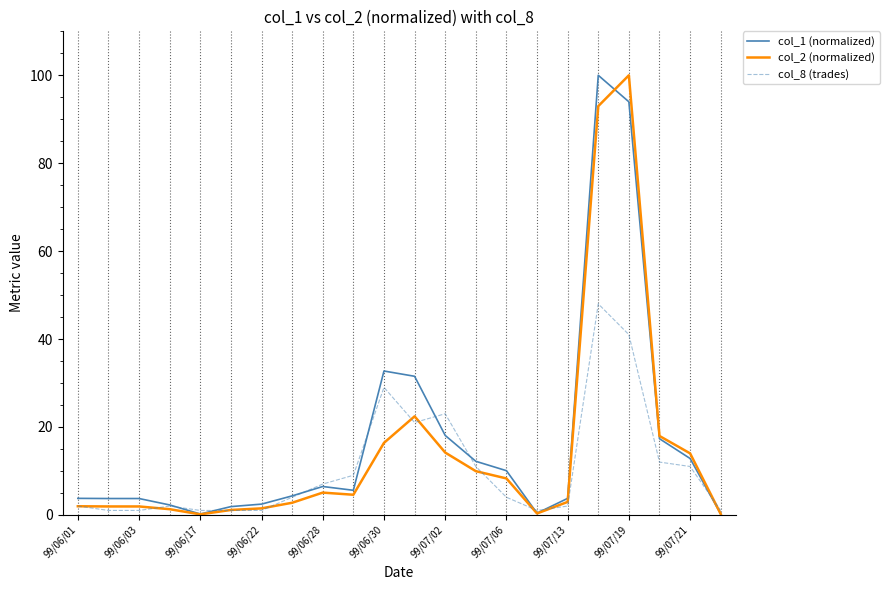

True or false: col_1 (normalized) and col_2 (normalized) intersect in this chart.

True